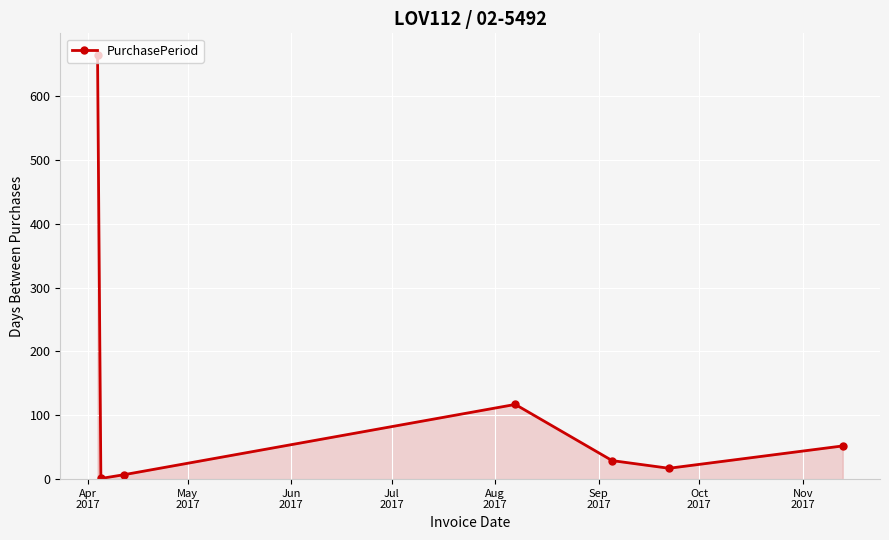

What is the difference between the maximum and minimum values?

664